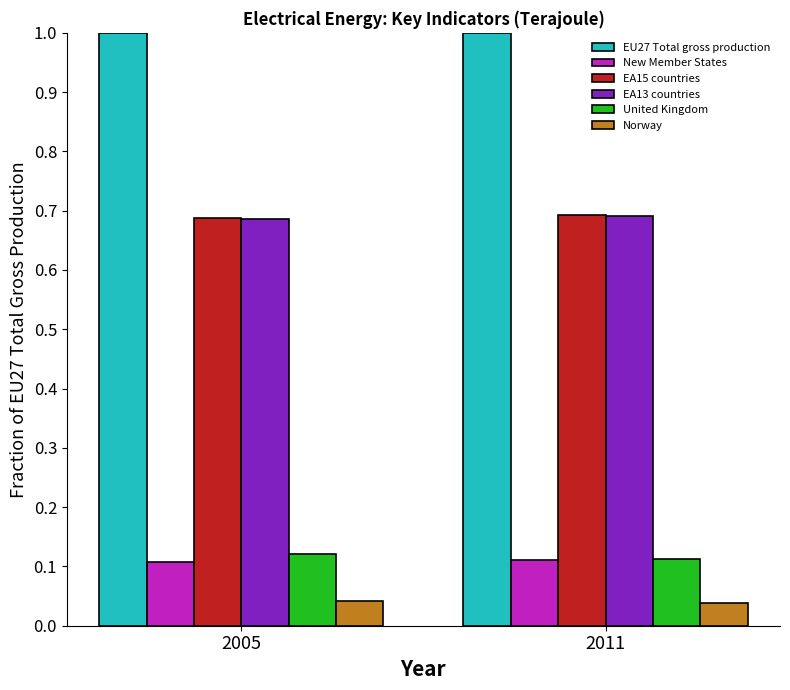

What is the sum of the United Kingdom values at 2011 and 2005?

0.2